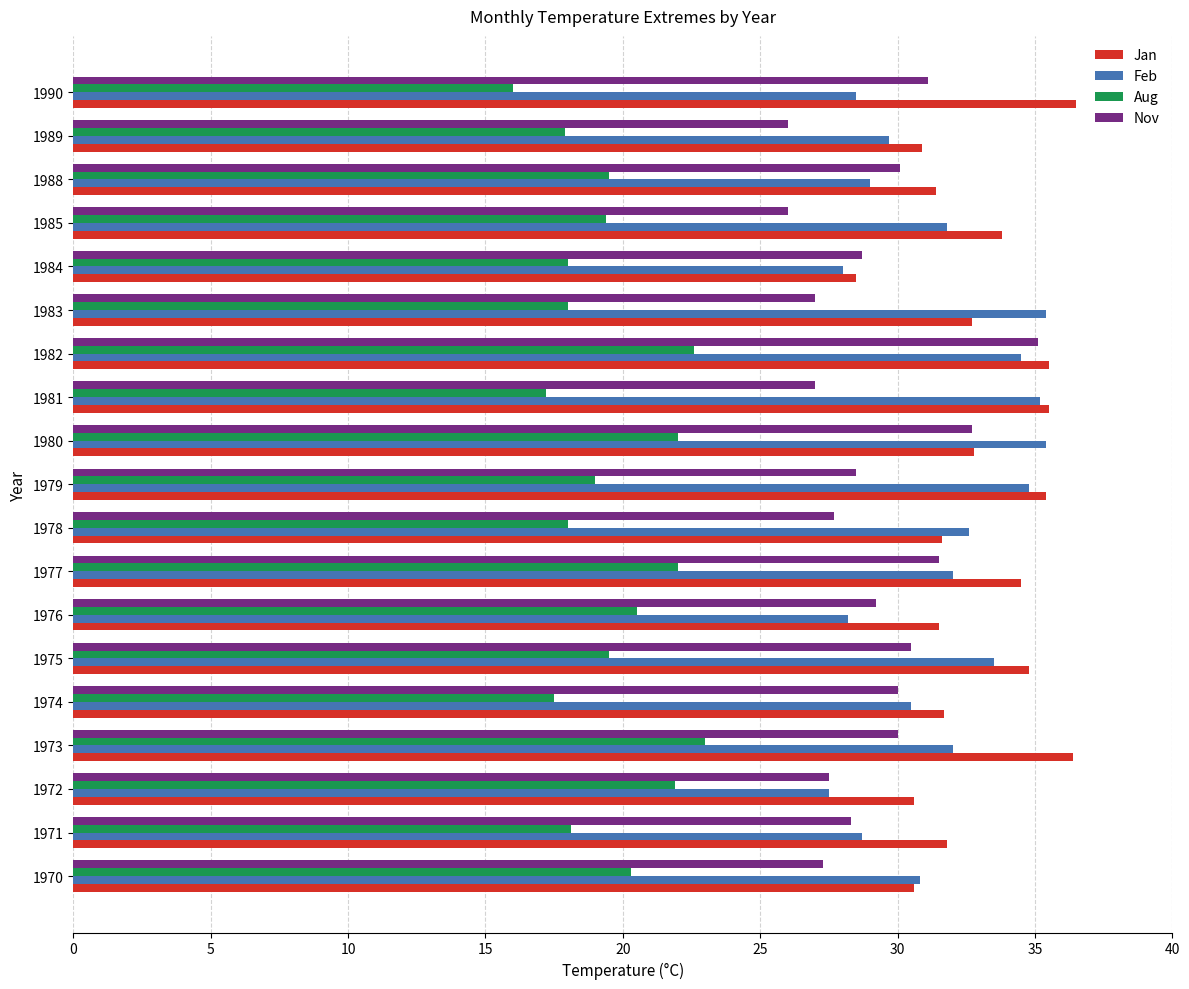

What is the maximum value shown in the chart?

36.5